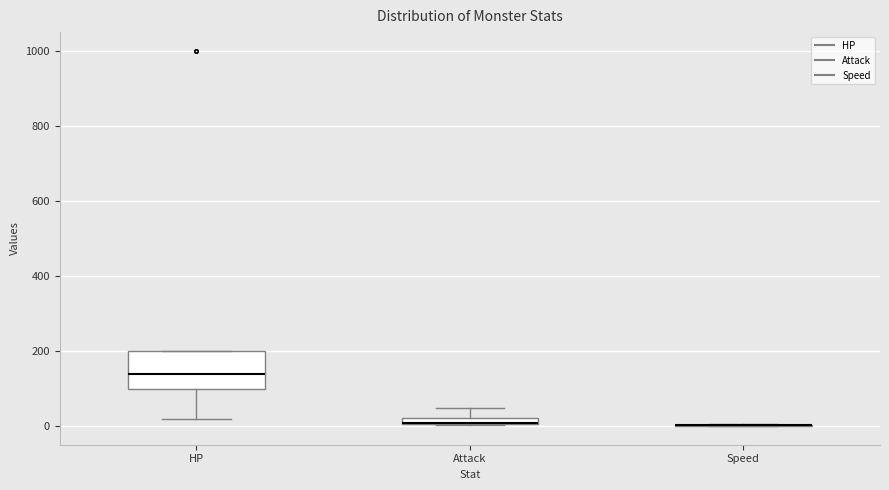

Where does the median line of the box for HP sit on the y-axis? The values are not printed on the chart, so give them approximately, as read against the axis.

140